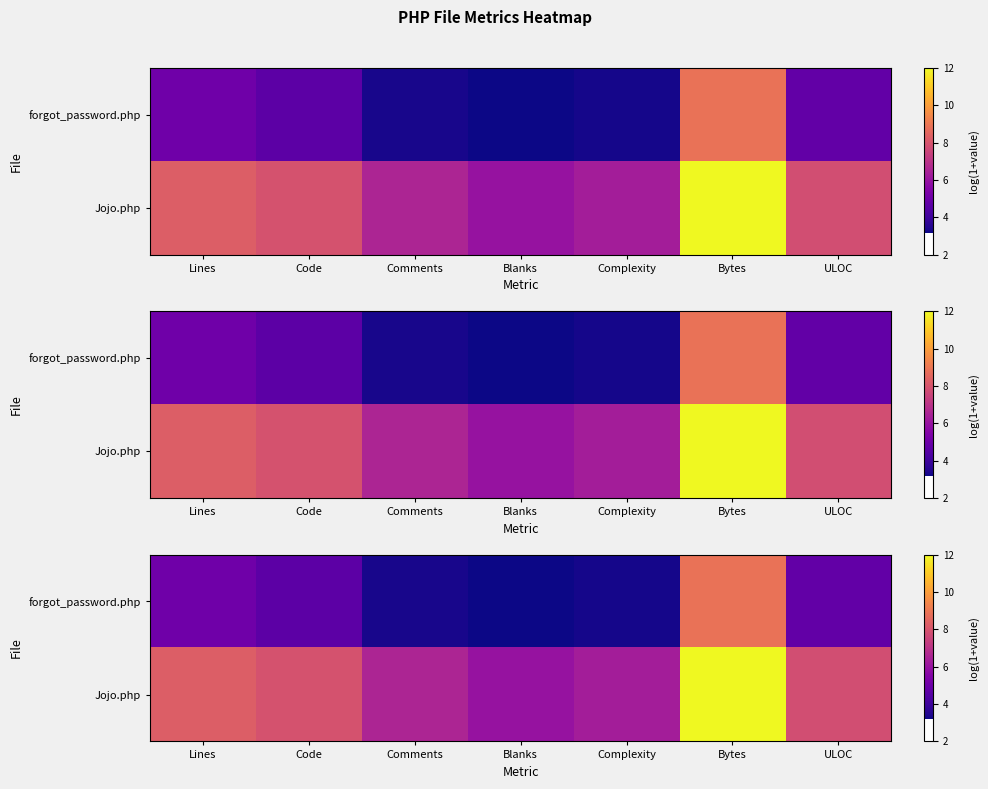

What is the average value of the Jojo.php series?

7.8